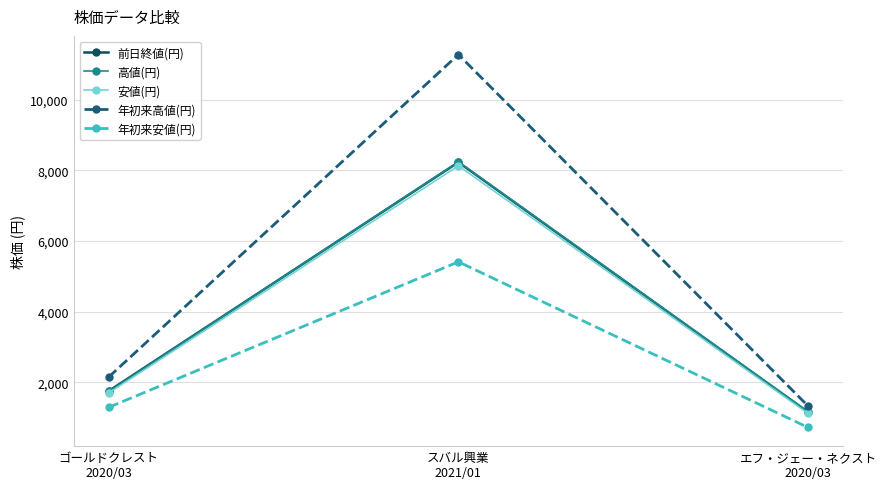

Reading right to left, list all the values displayed in this chart.

前日終値(円): 1153	8230	1752
高値(円): 1164	8240	1741
安値(円): 1116	8130	1698
年初来高値(円): 1325	11280	2147
年初来安値(円): 719	5410	1290